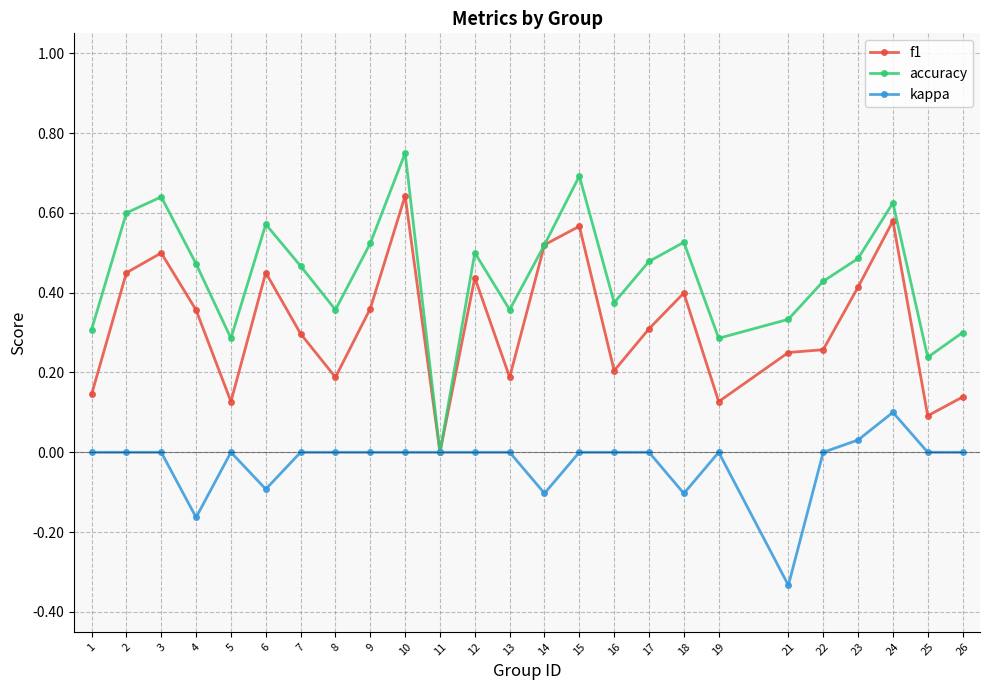

What are all the series names shown in the legend?

f1, accuracy, kappa